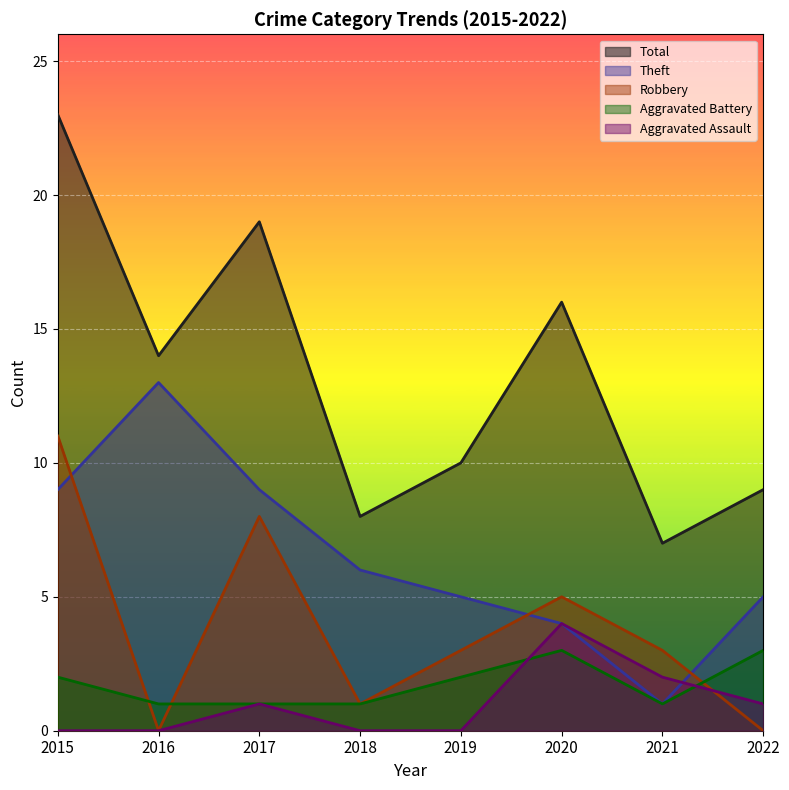

What is the total value across all series at 2019?

20